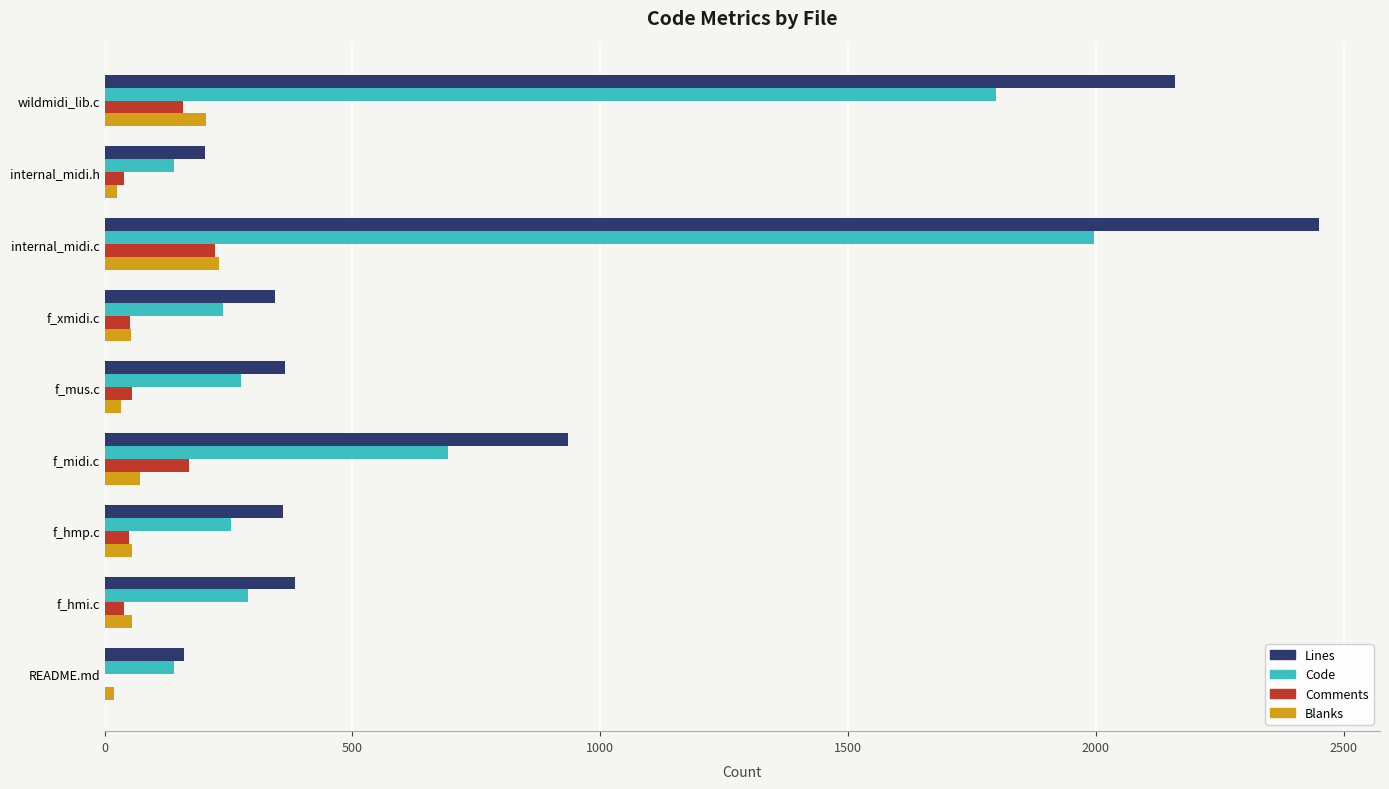

What is the average value of the Lines series?

817